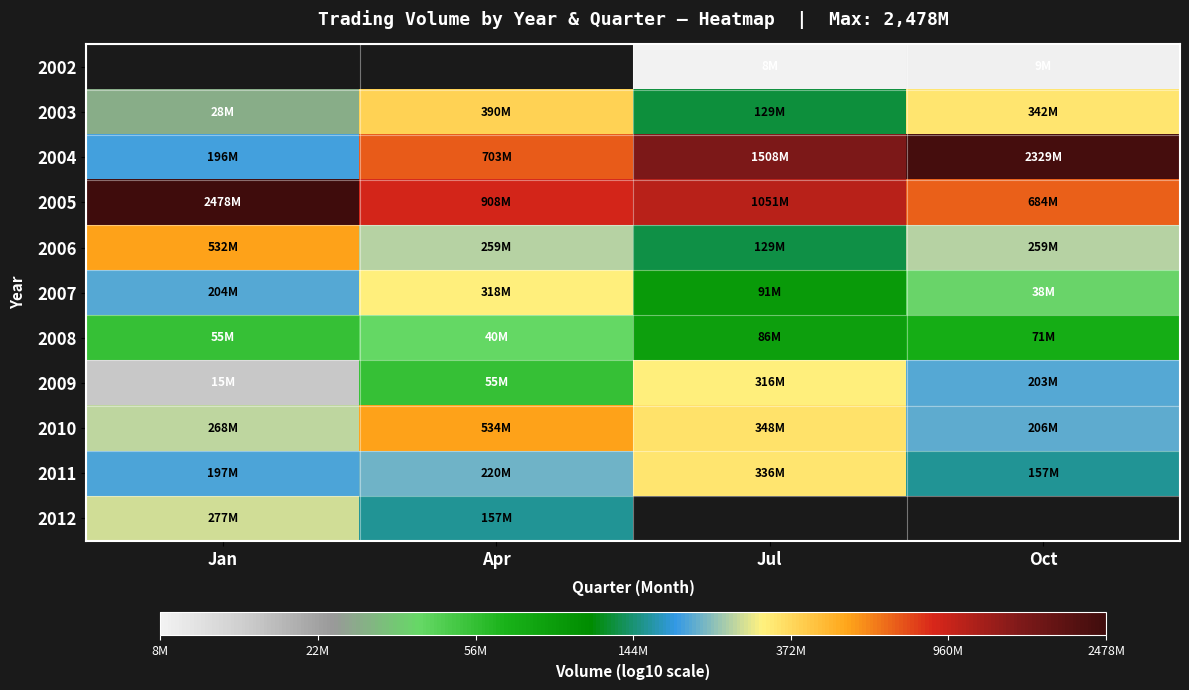

Is the value of 2005 at Oct greater than the value of 2003 at Apr?

Yes